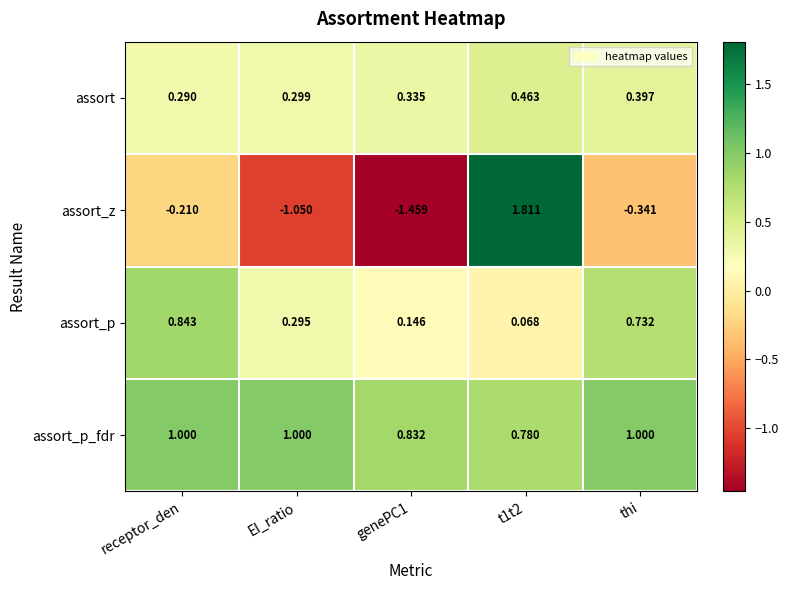

Which series has the largest range (max minus min)?

assort_z